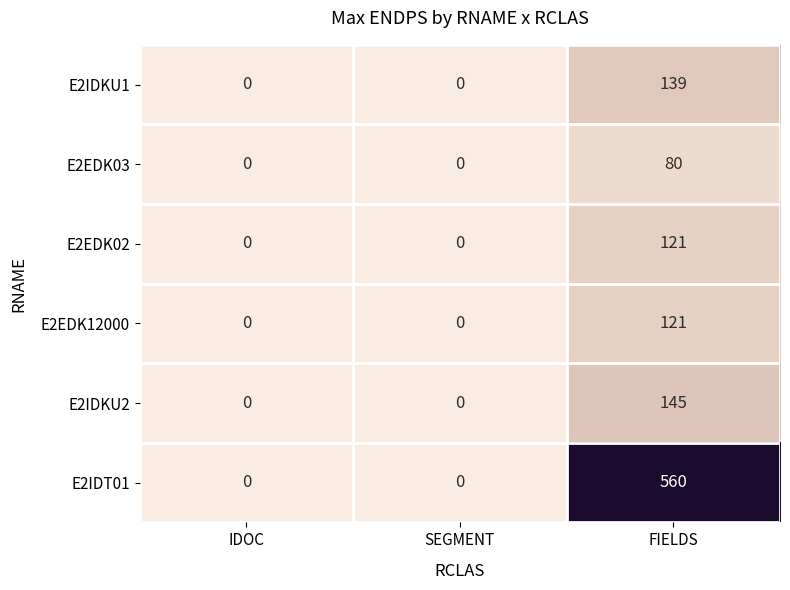

How many positive values does the E2IDT01 series have?

1